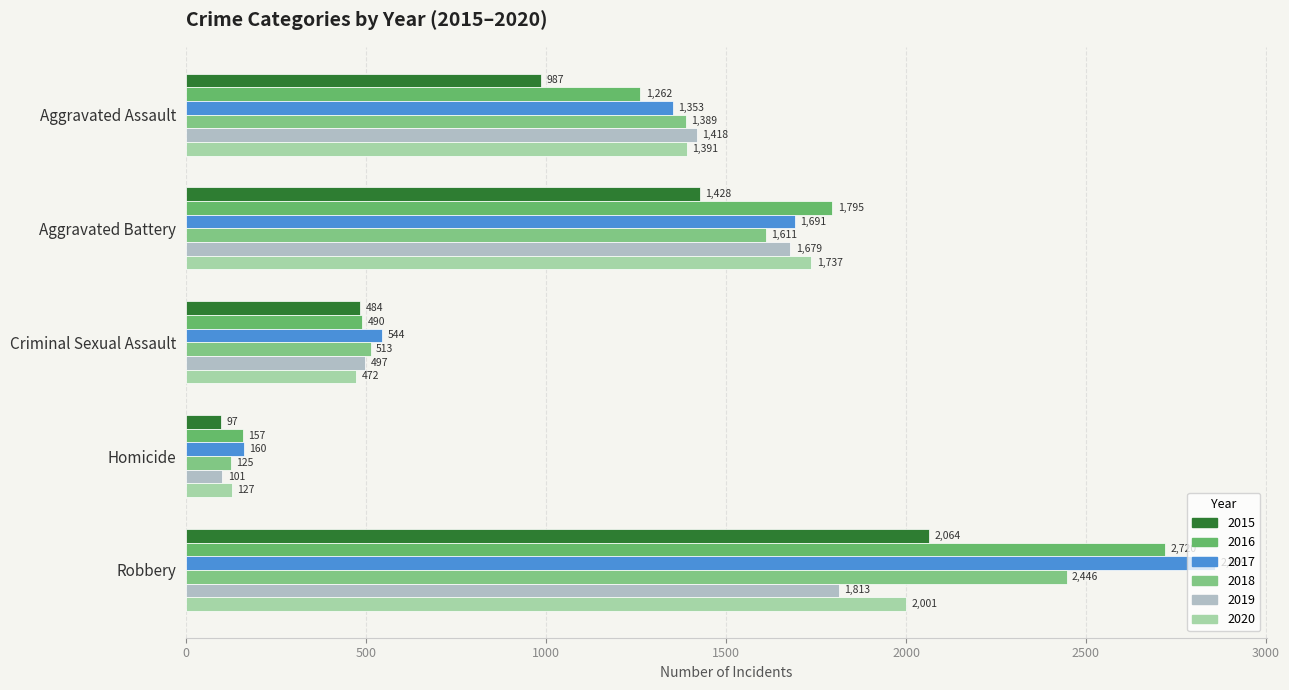

Is it true that 2019 equals 2910 at Aggravated Battery?

False